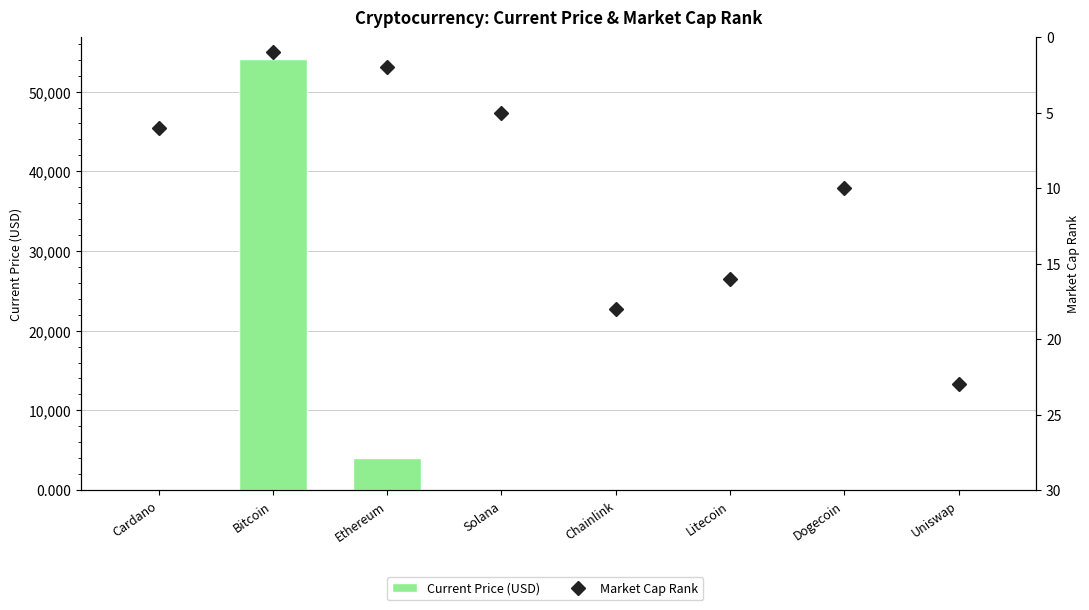

What is the value of the Market Cap Rank bar at the 2nd from the left?

1.0